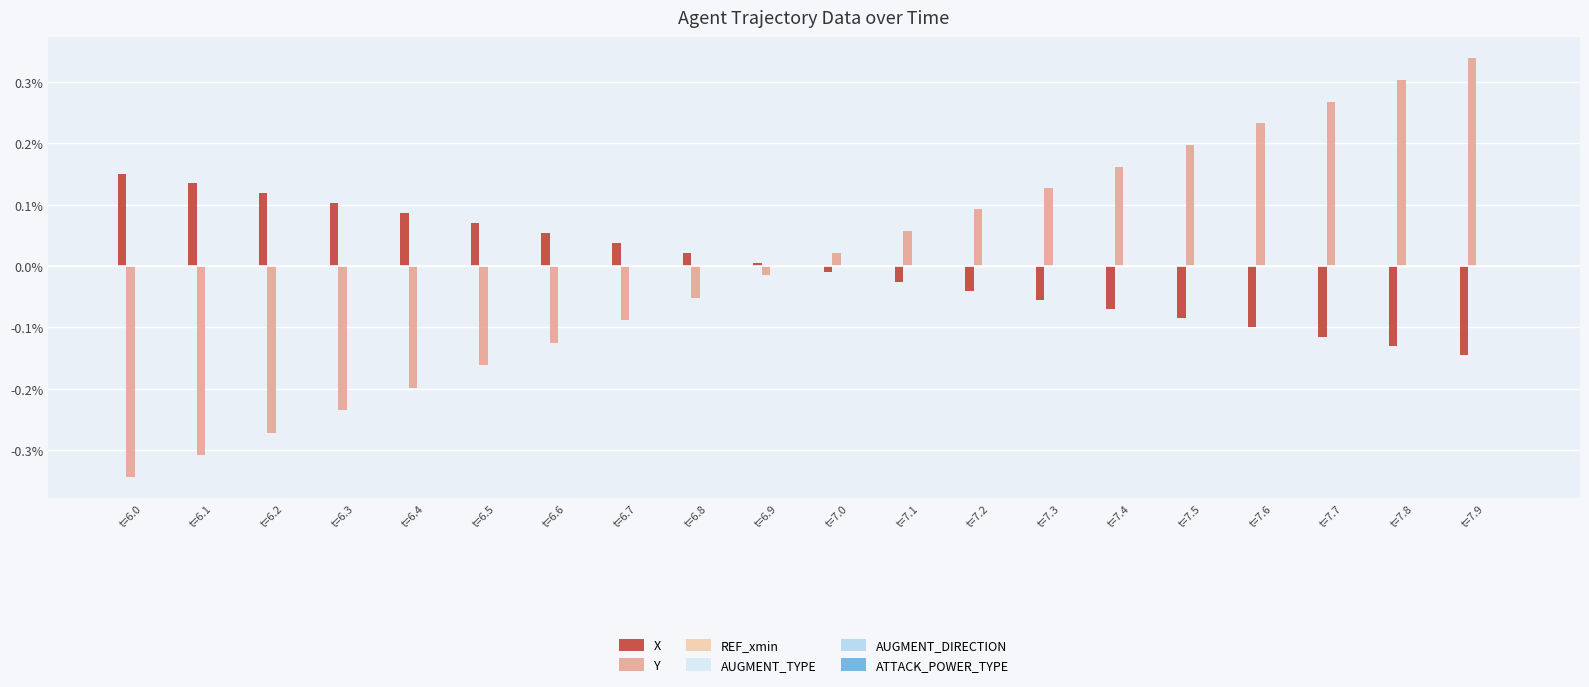

Is the value of Y at t=6.5 greater than the value of REF_xmin at t=6.0?

No